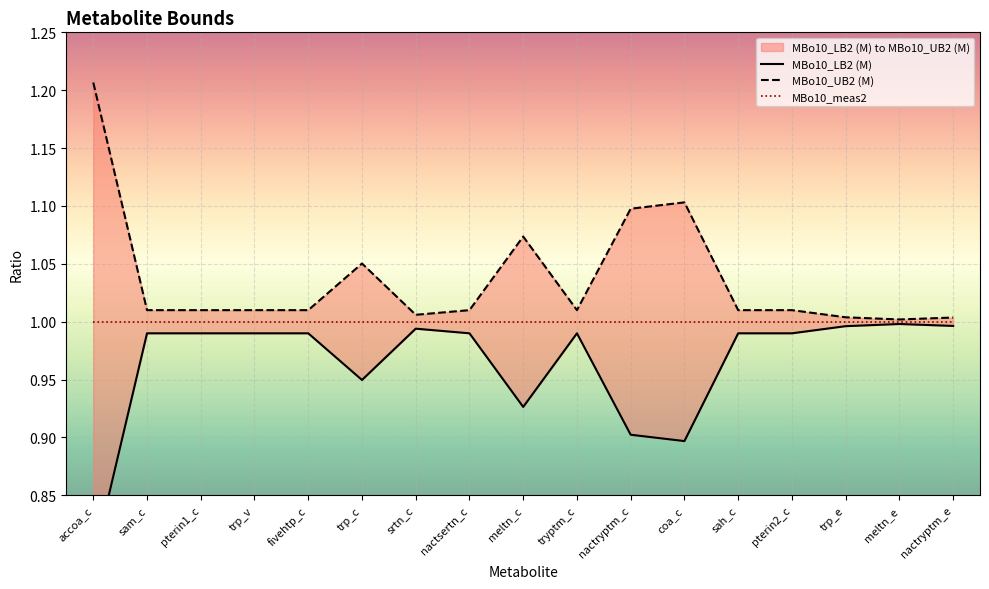

At how many categories does at least one series exceed 0?

17